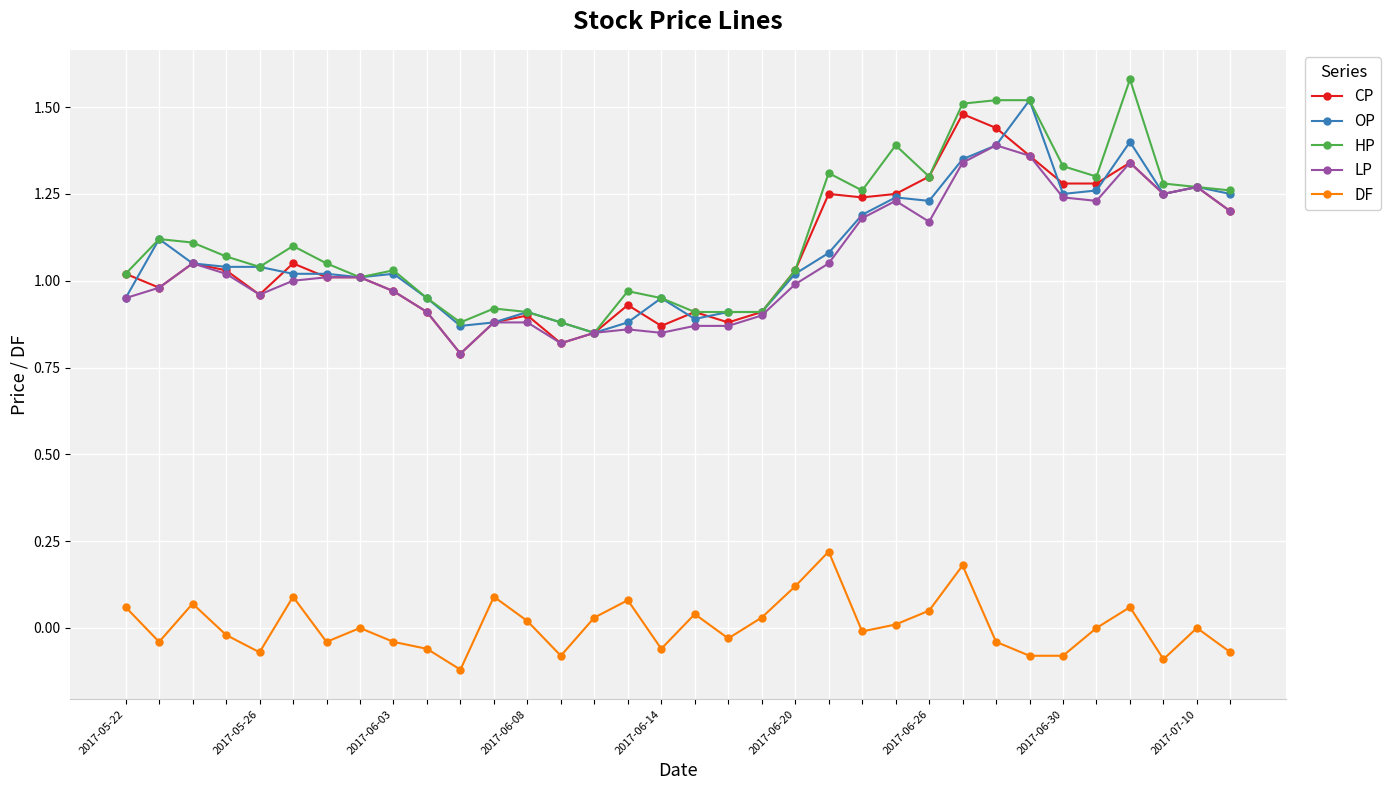

True or false: DF and CP intersect in this chart.

False